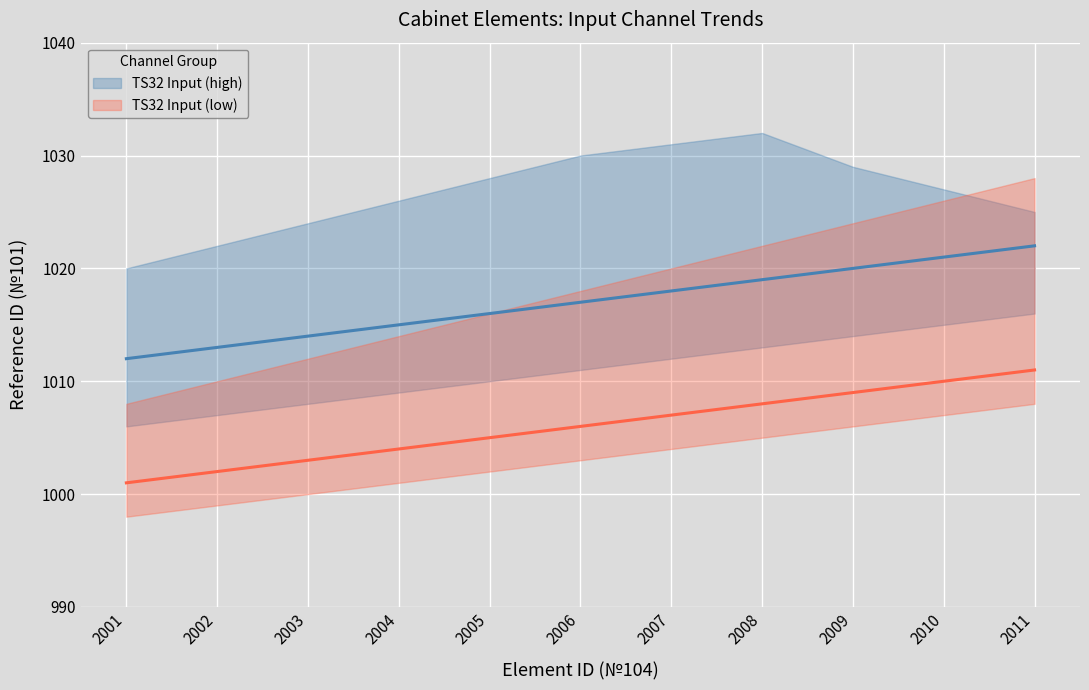

How many lines are shown in the chart?

2